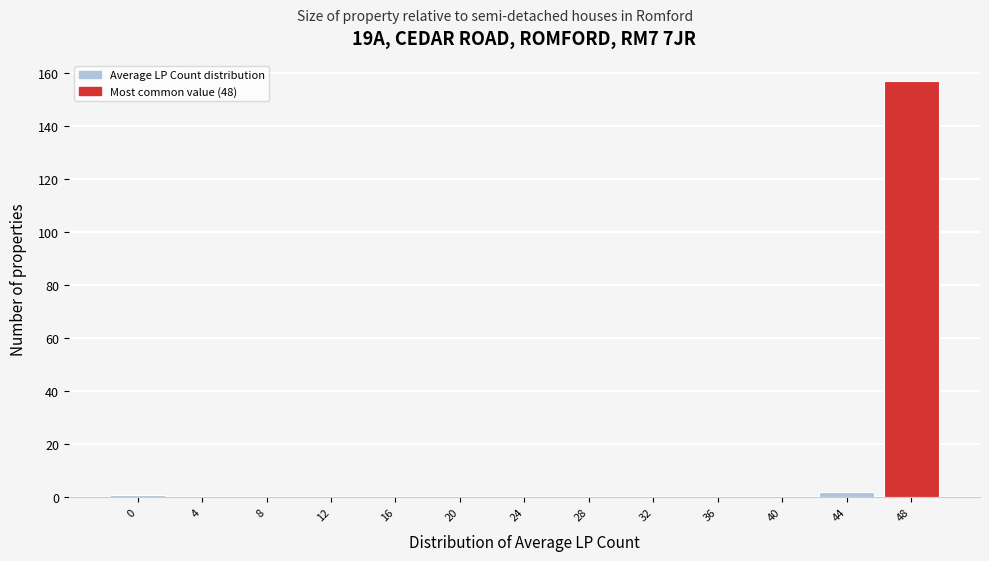

Reading left to right, list every bar in this chart as the range it spans on the x-axis followed by its height. The values are not printed on the chart, so give them approximately, as read against the axis.

-2 to 2: under 2
2 to 6: 0
6 to 10: 0
10 to 14: 0
14 to 18: 0
18 to 22: 0
22 to 26: 0
26 to 30: 0
30 to 34: 0
34 to 38: 0
38 to 42: 0
42 to 46: 2
46 to 50: 158